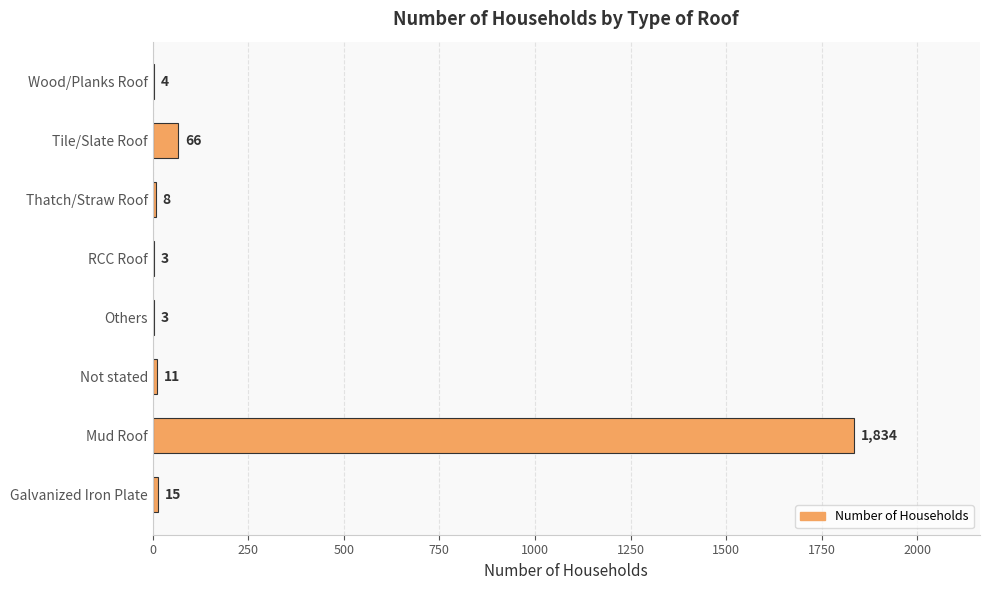

Between Others and Thatch/Straw Roof, which is larger?

Thatch/Straw Roof